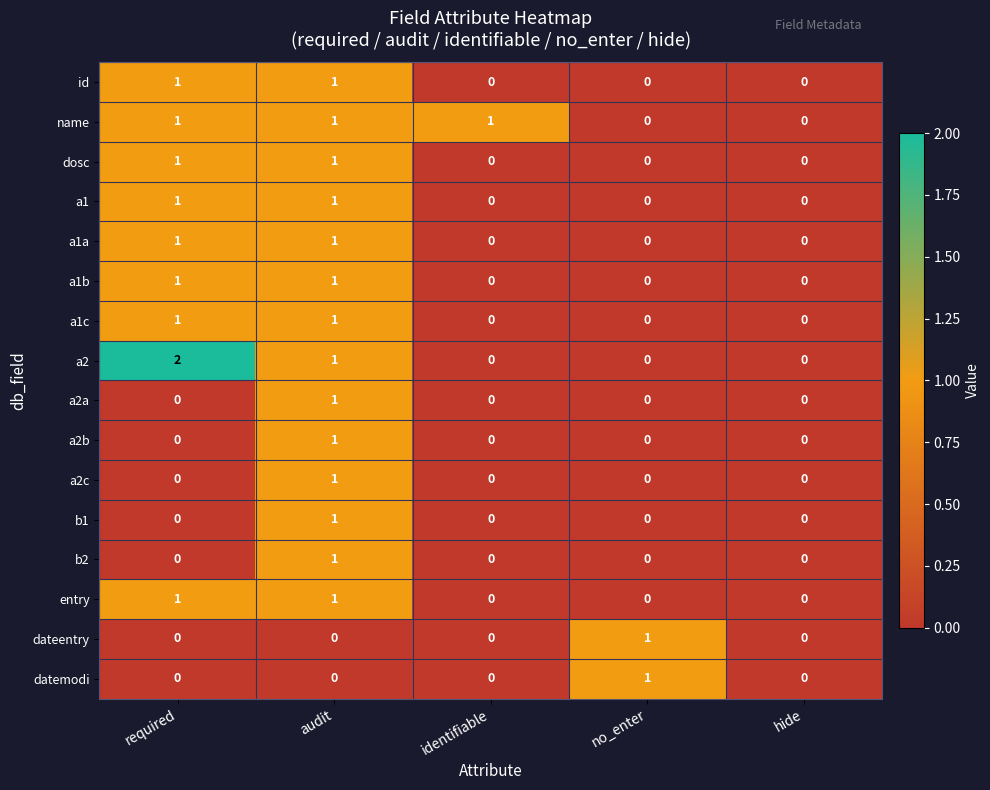

Count the datemodi values in the range 0 to 1.

5